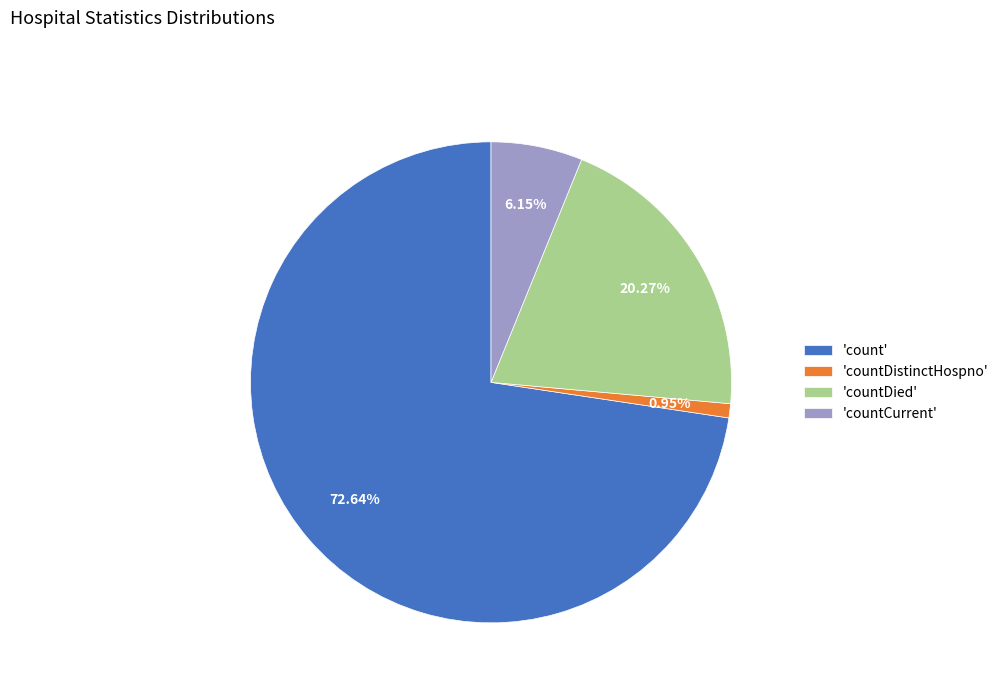

Which slice is the largest?

'count'